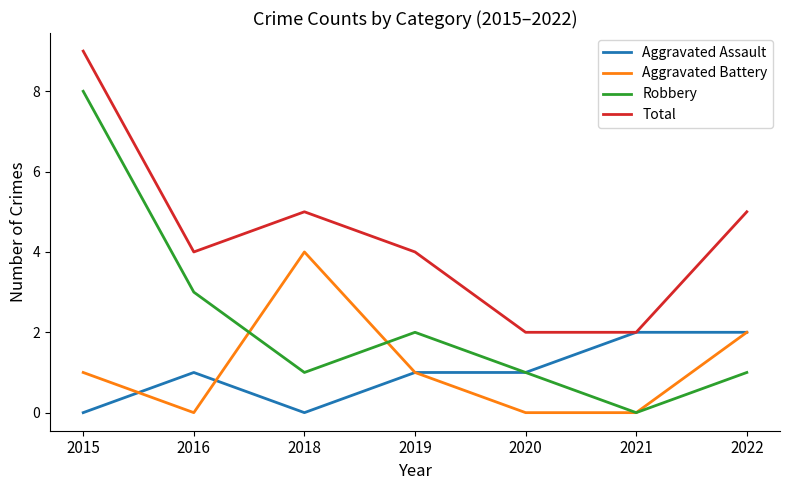

What is the difference between the second highest and minimum values in the Aggravated Battery series?

2